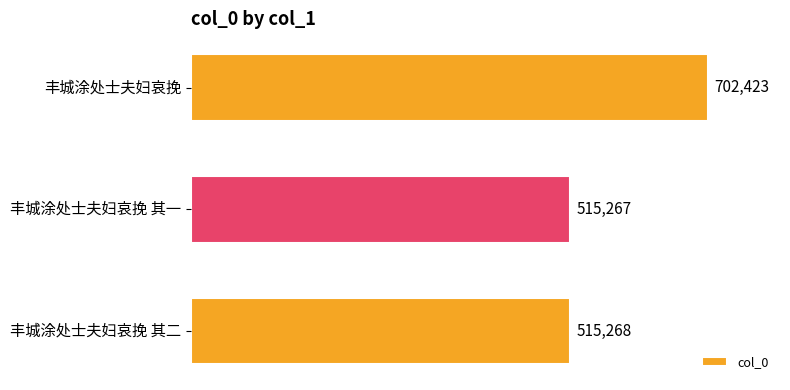

What is the change in value from 丰城涂处士夫妇哀挽 to 丰城涂处士夫妇哀挽 其一?

-187156